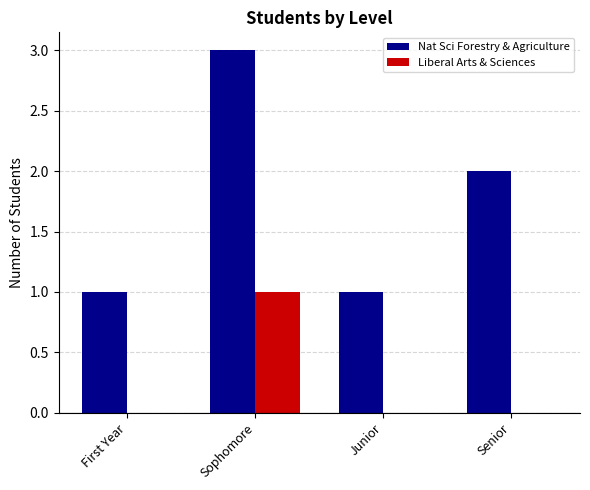

What are all the series names shown in the legend?

Nat Sci Forestry & Agriculture, Liberal Arts & Sciences